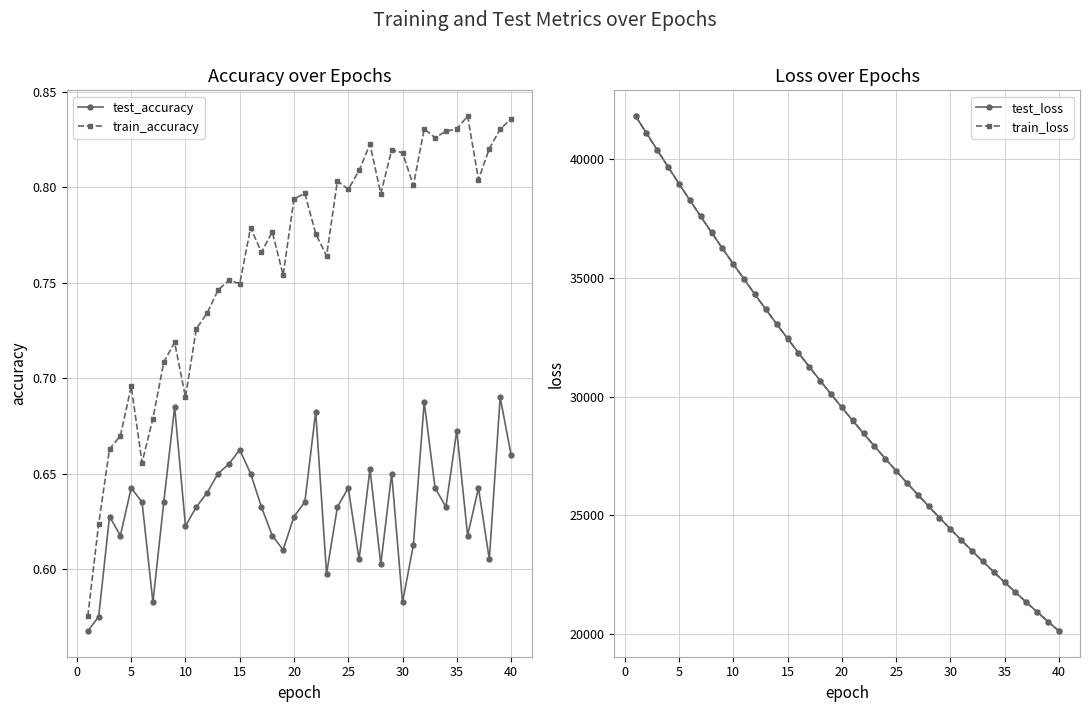

At which category does train_accuracy reach its first local peak?

5